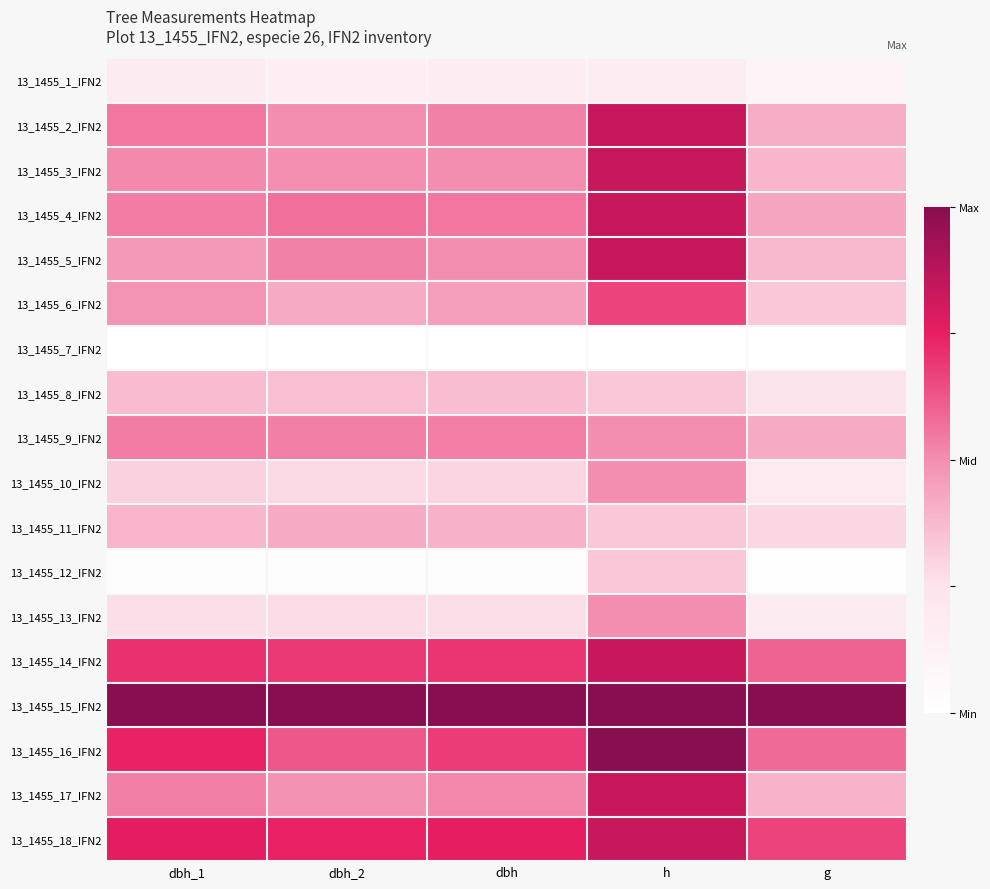

Which series has the largest total across all categories?

13_1455_15_IFN2